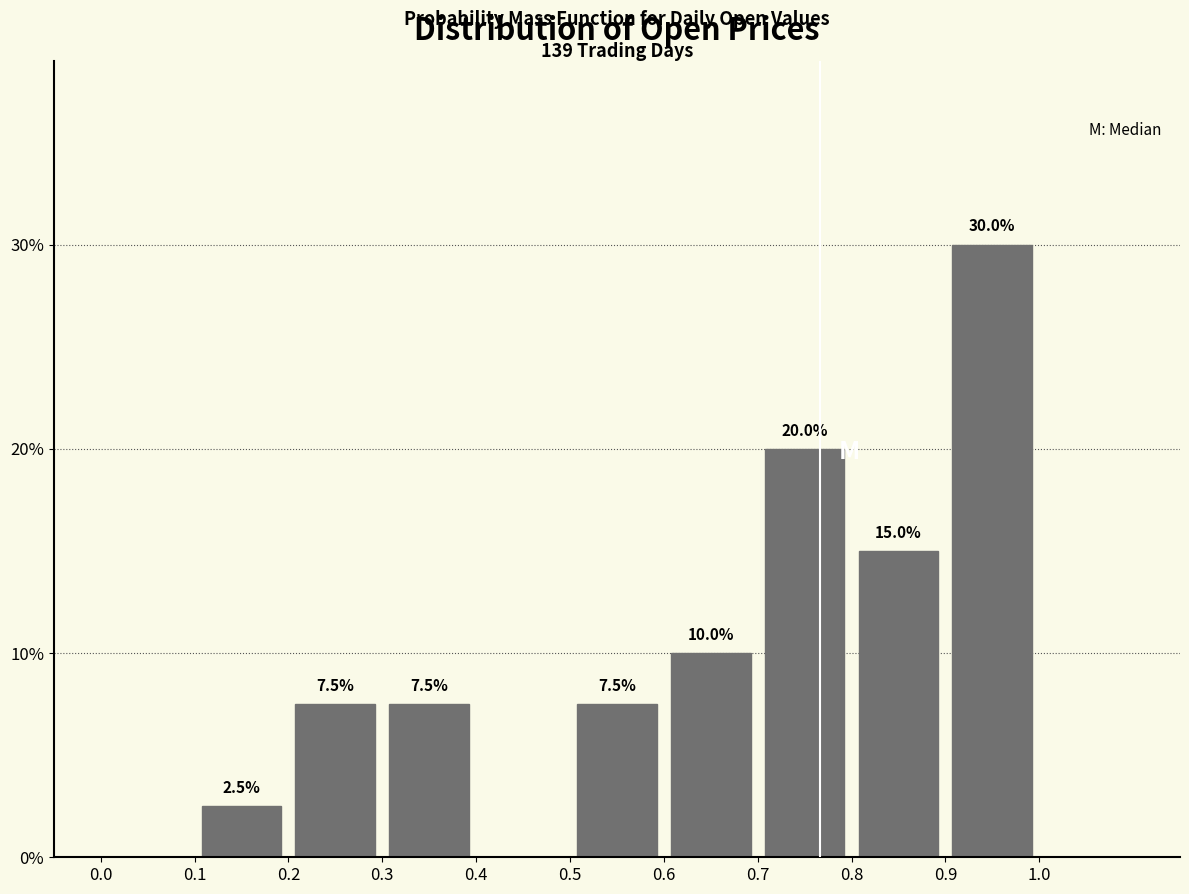

Over which range of the x-axis is the bar tallest?

0.9 to 1.0